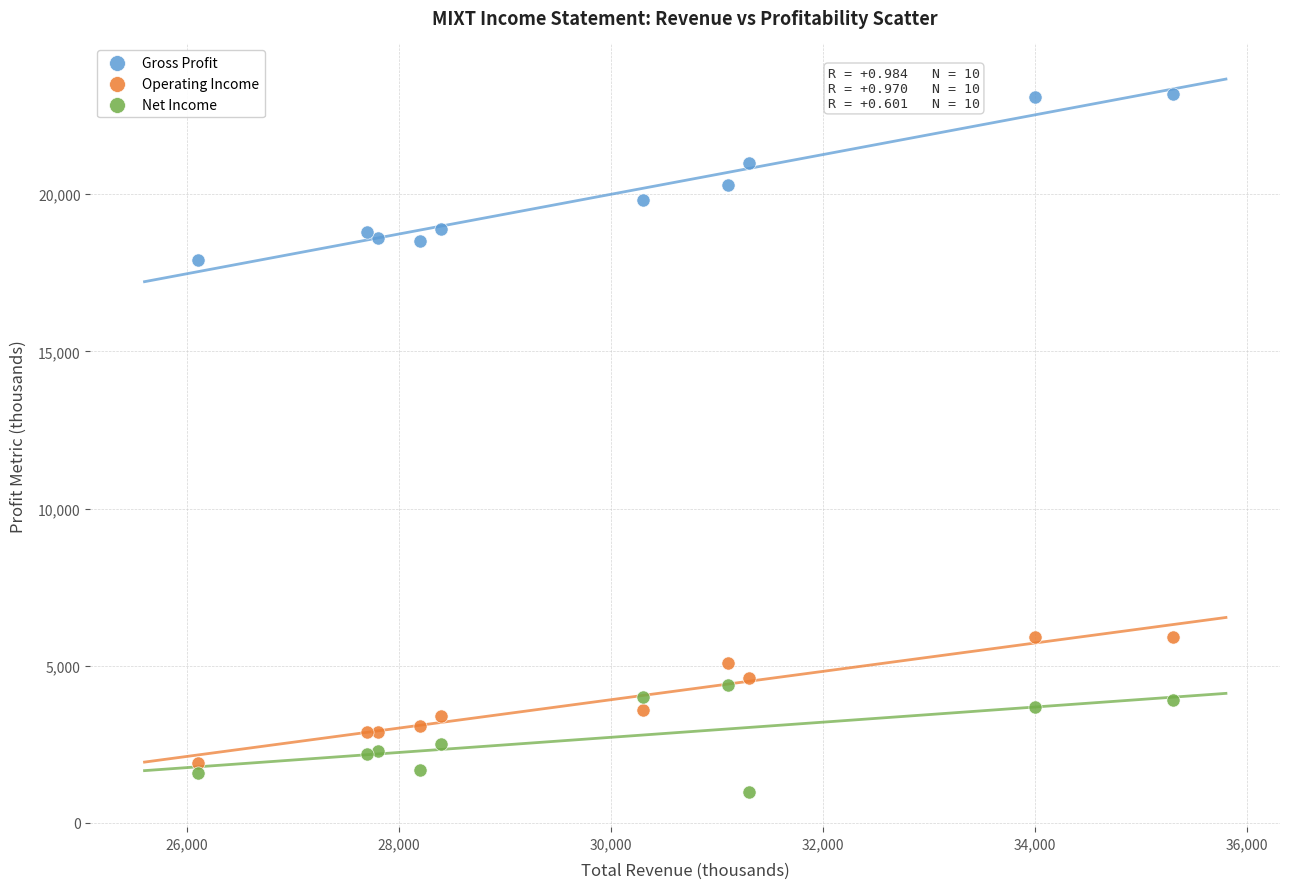

What are all the series names shown in the legend?

Gross Profit, Operating Income, Net Income